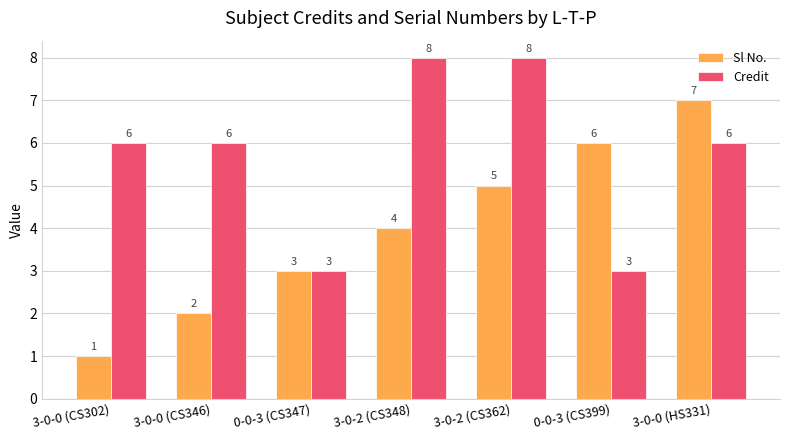

Reading left to right, extract all data points from this chart.

Sl No.: 1	2	3	4	5	6	7
Credit: 6	6	3	8	8	3	6